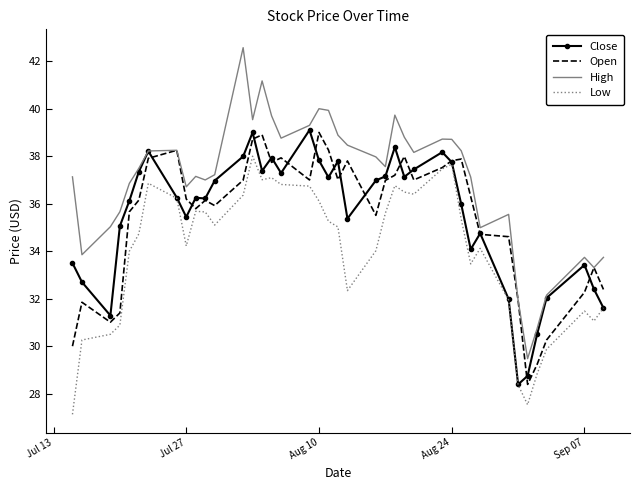

Which series has the widest spread of values?

High